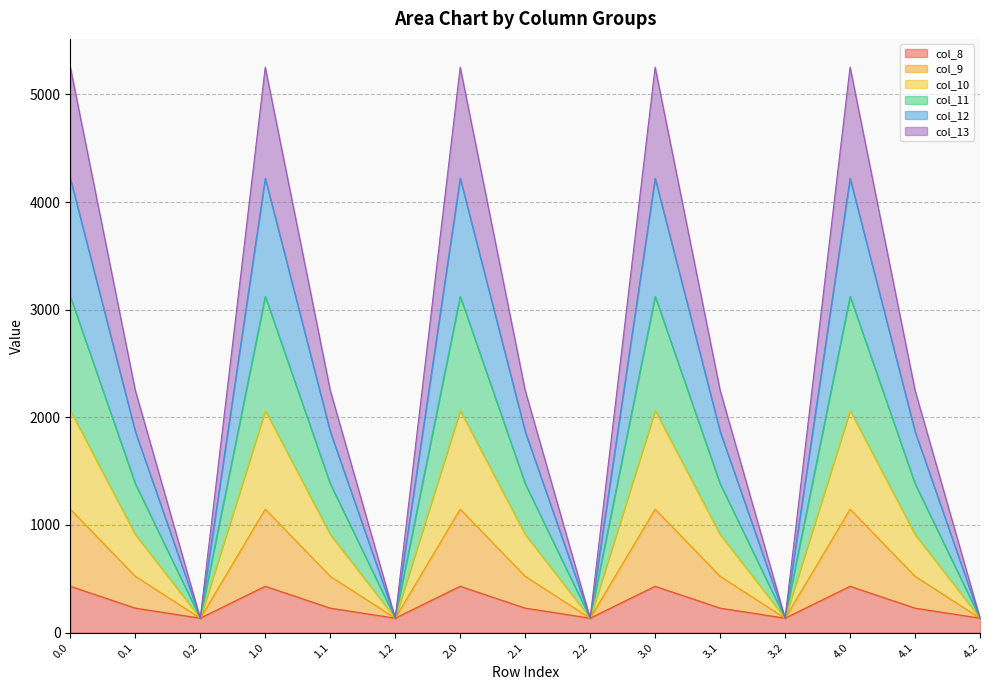

What is the maximum value for col_8?

430.3